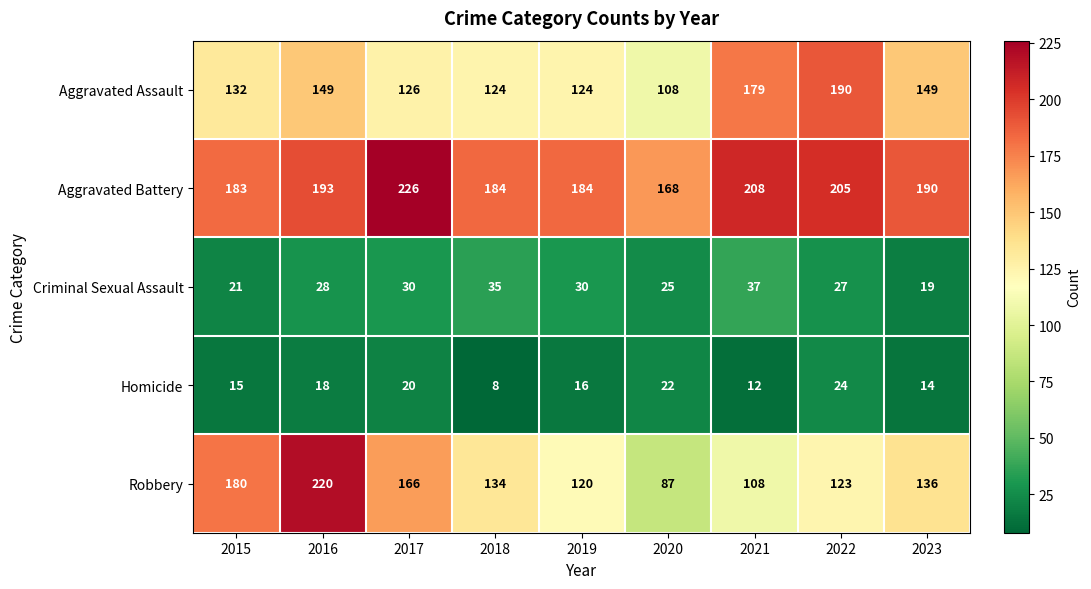

Which series has the largest total across all categories?

Aggravated Battery